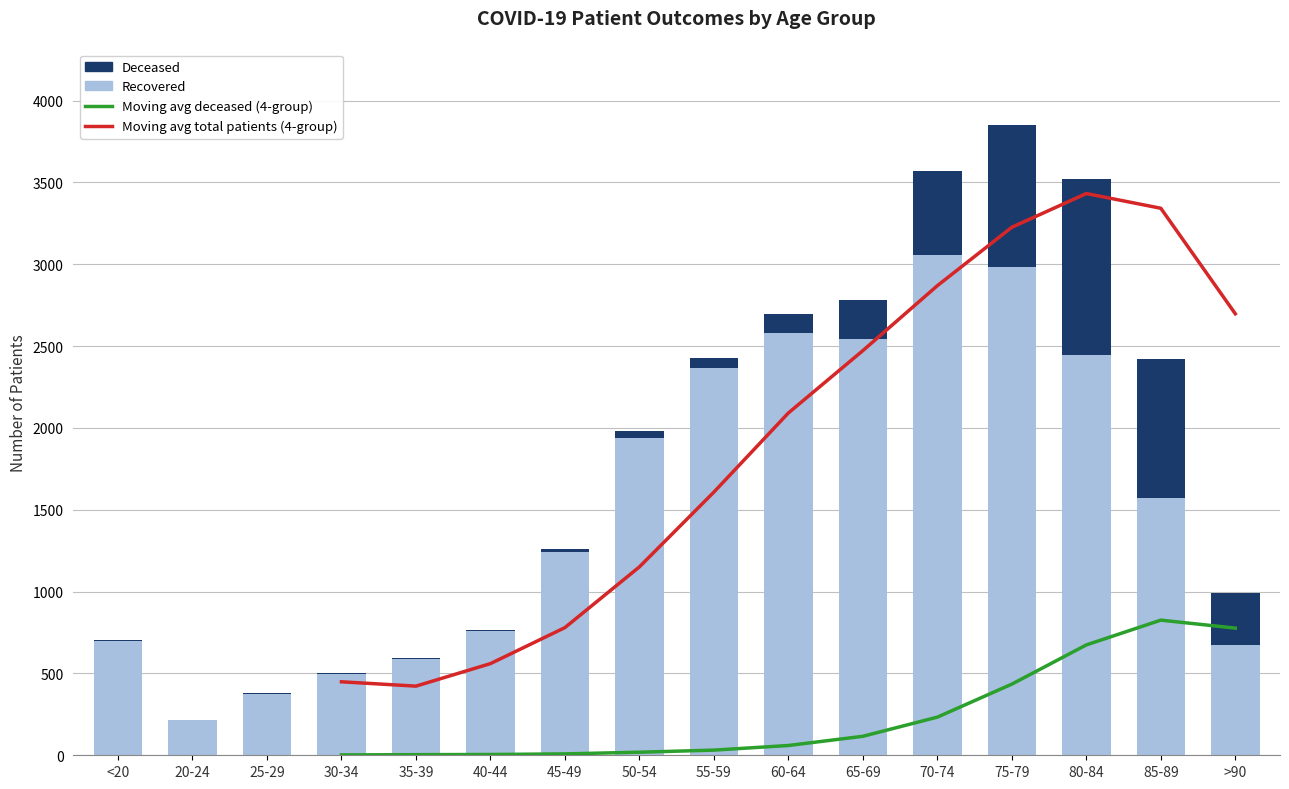

Between 50-54 and 80-84, which series saw the biggest shift?

Moving avg total patients (4-group)